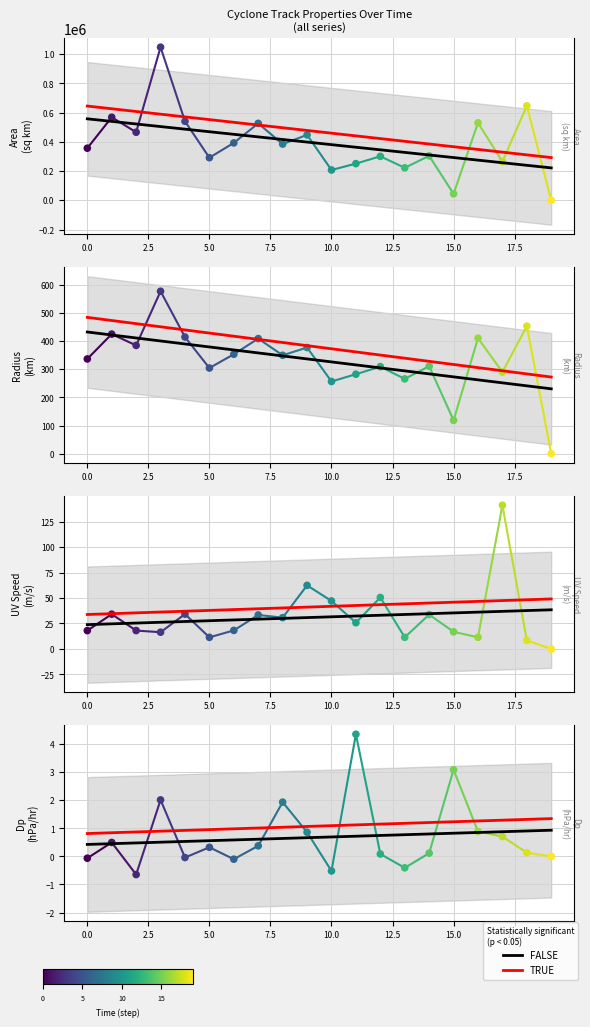

Which series contains the lowest Y value?

Dp